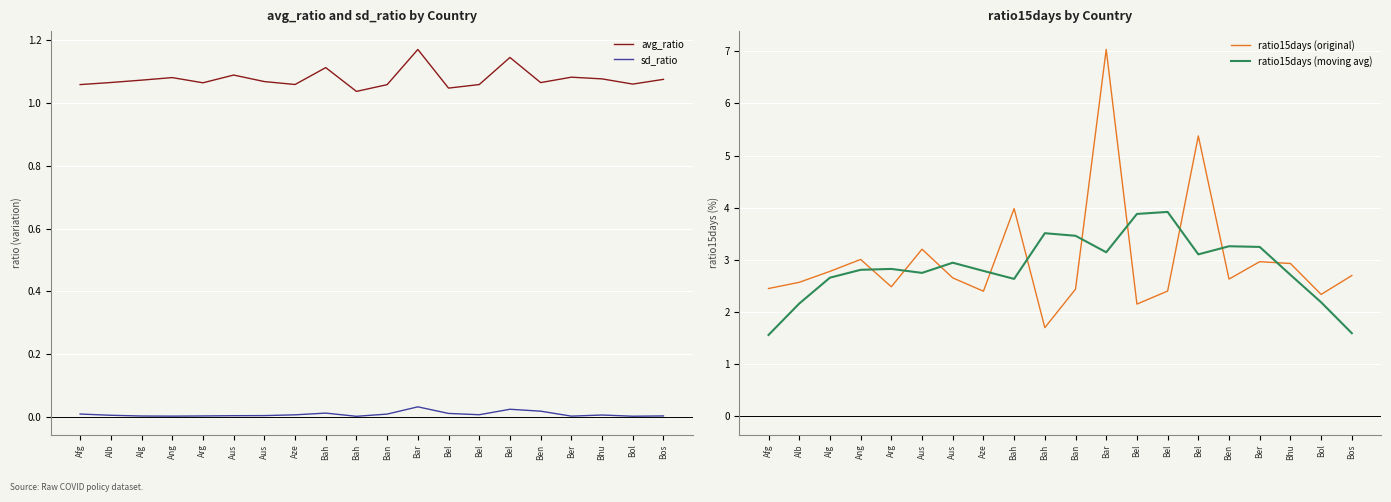

Which series has the largest total across all categories?

ratio15days (original)